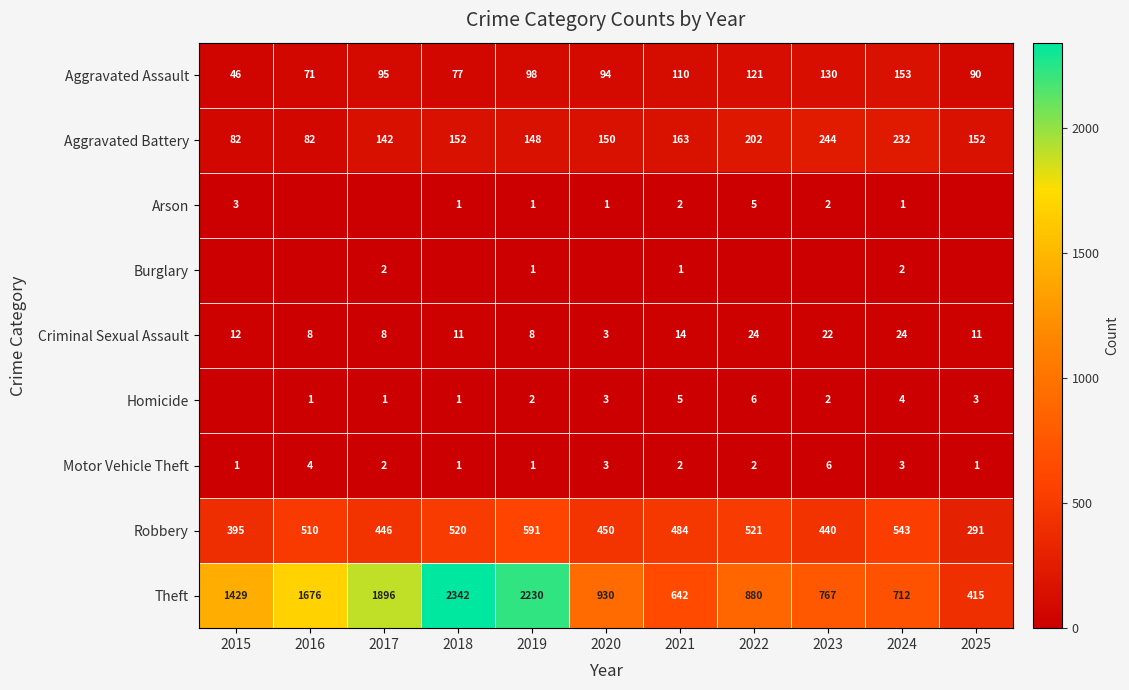

Read the Theft value at 2017.

1896